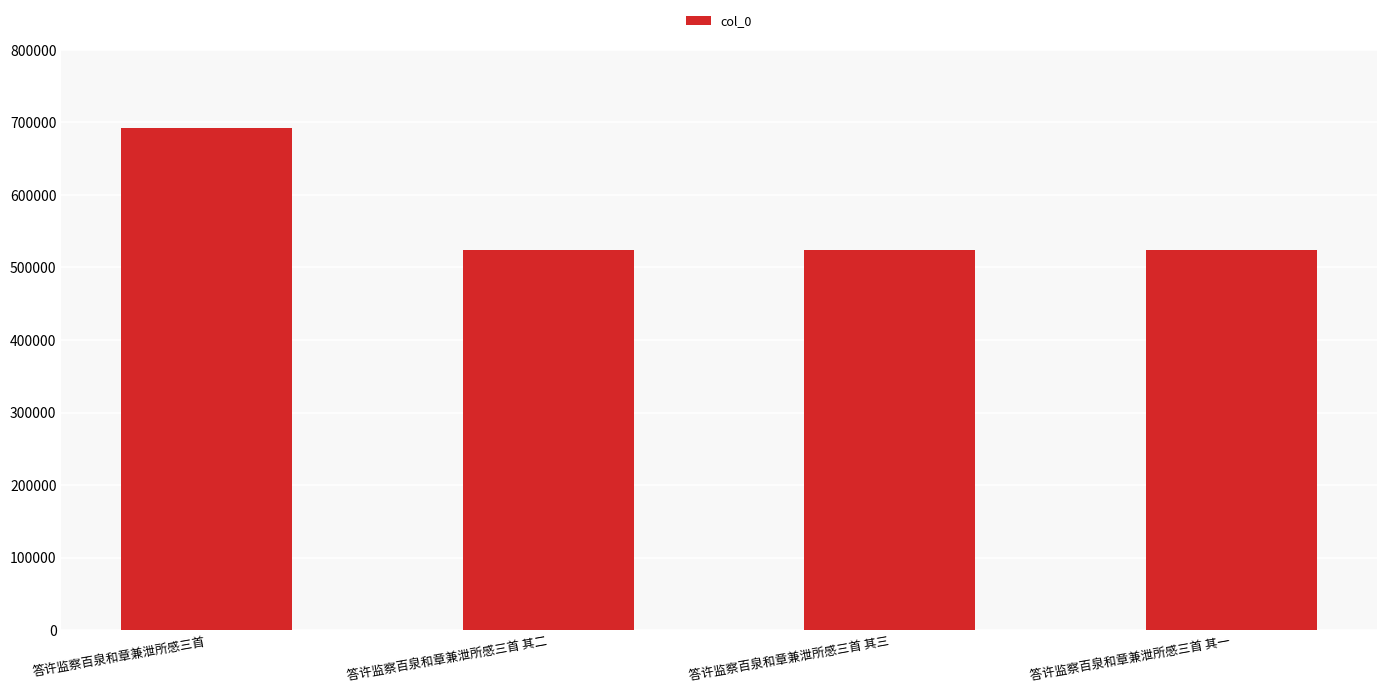

What value does the data have at 答许监察百泉和章兼泄所感三首 其二?

523456